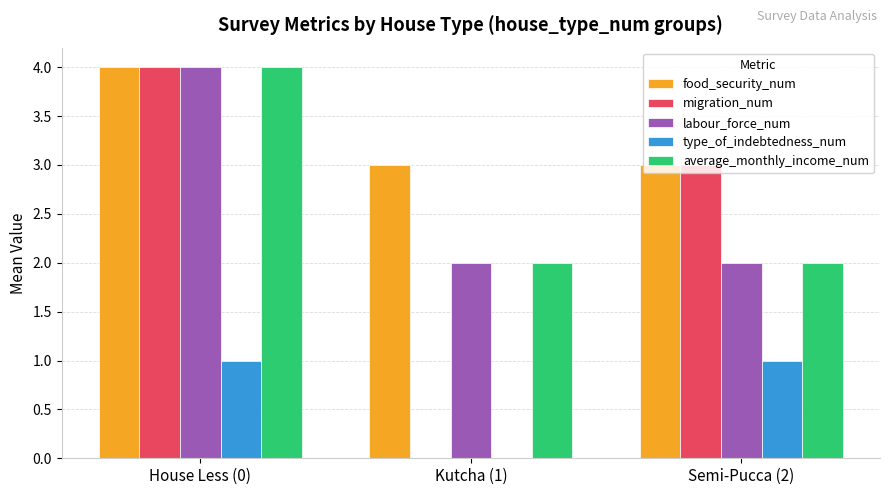

At which category is the sum across all series the highest?

House Less (0)